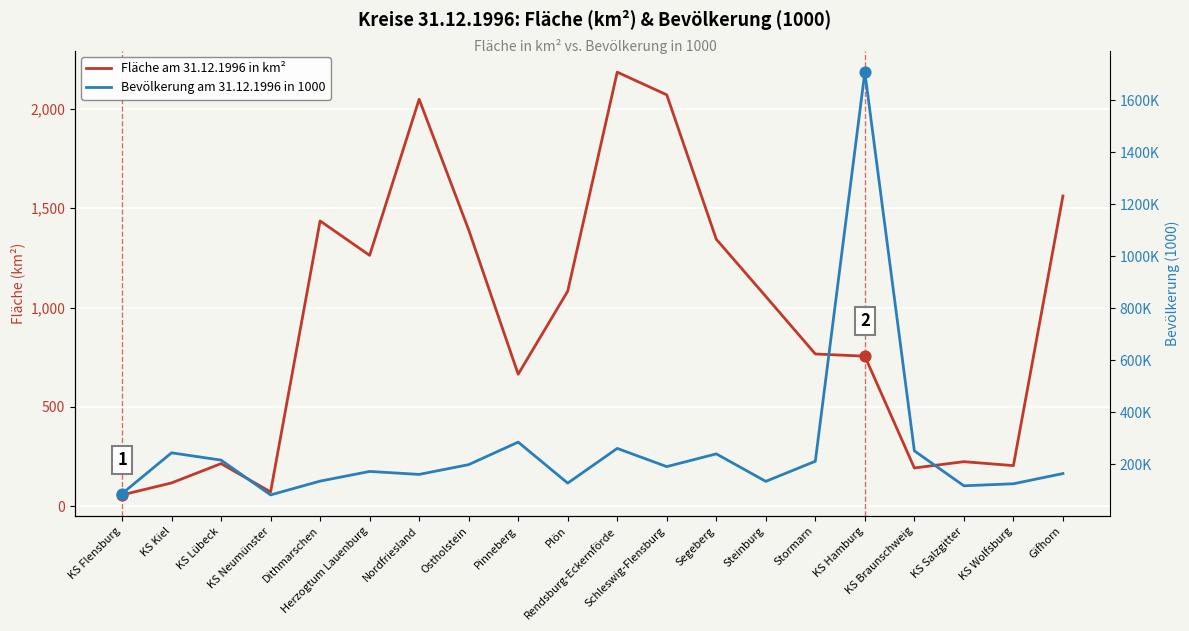

Which series has the widest spread of Y values?

Fläche am 31.12.1996 in km²